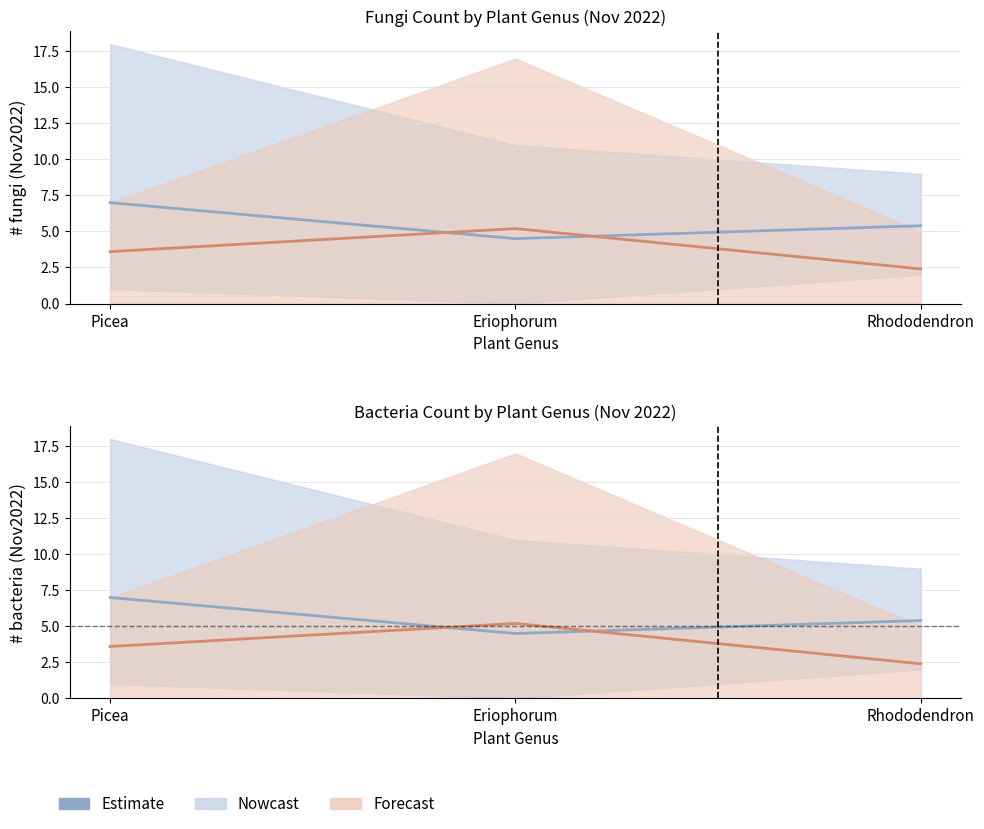

What is the approximate value at Eriophorum?

4.5